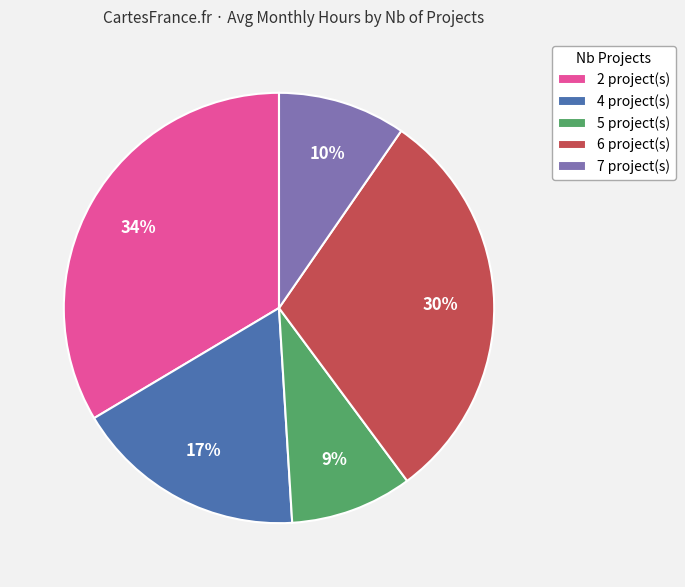

Is it true that 5 project(s) is 23% of the pie?

False